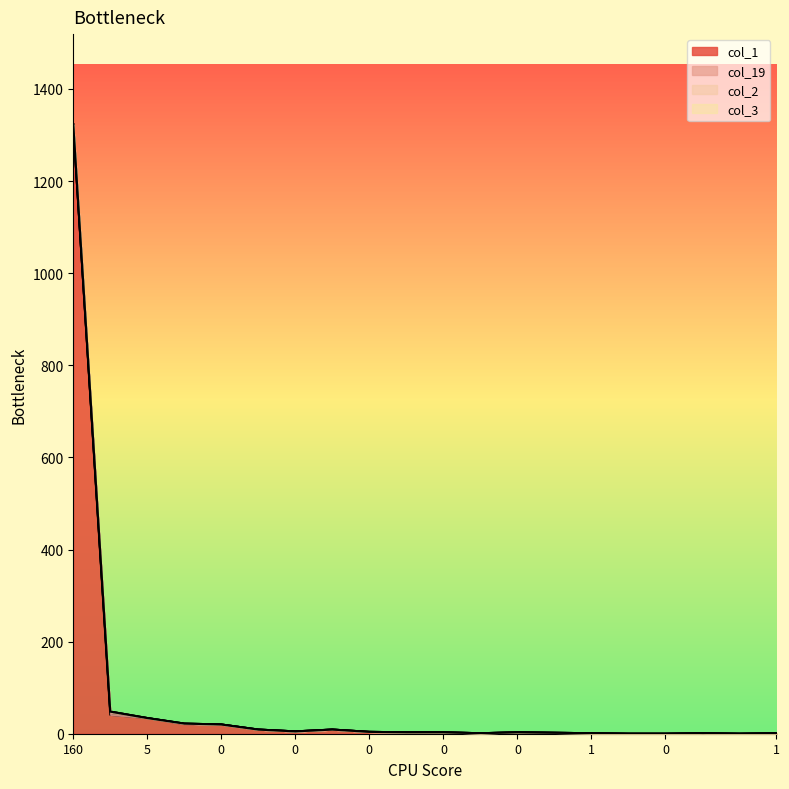

What is the sum of all col_19_line values?

1489